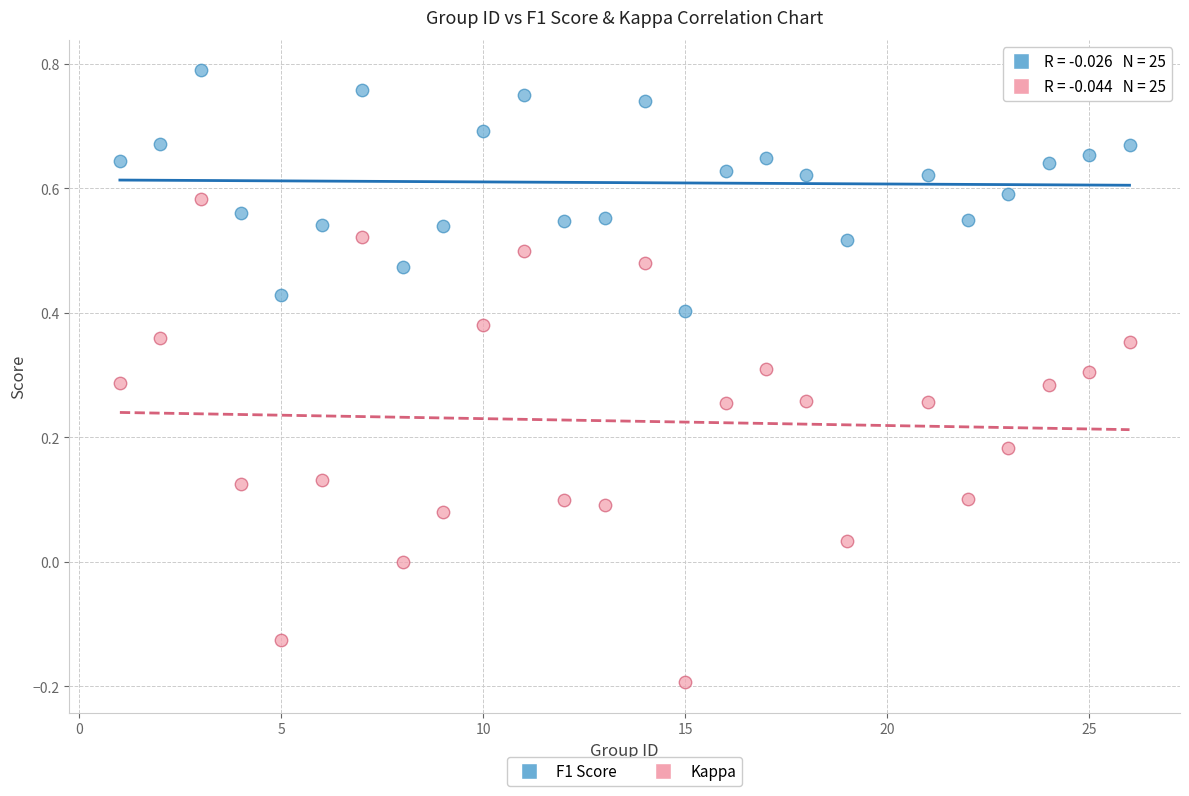

What are all the series names shown in the legend?

F1 Score, Kappa